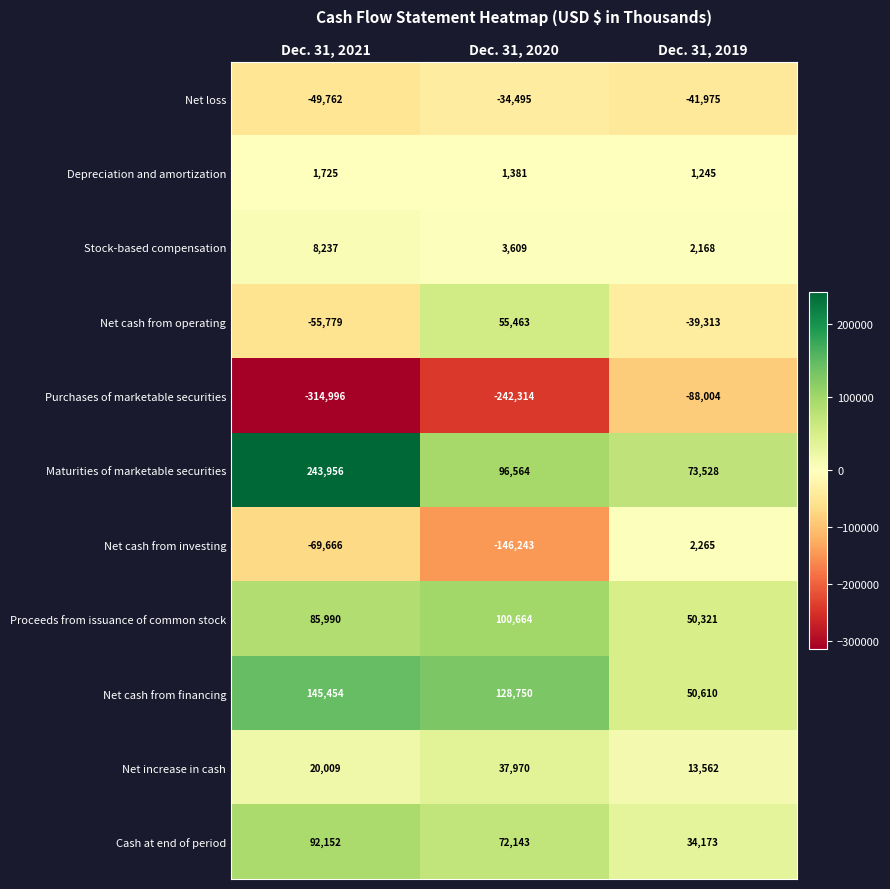

Between Dec. 31, 2020 and Dec. 31, 2019, which series saw the biggest shift?

Purchases of marketable securities